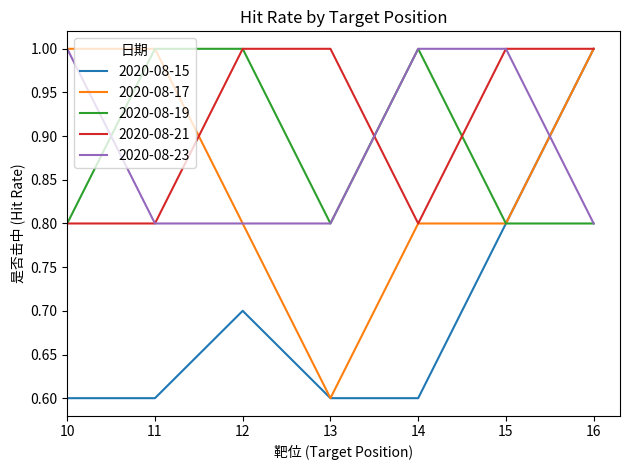

Is the value of 2020-08-19 at 13 greater than the value of 2020-08-21 at 12?

No